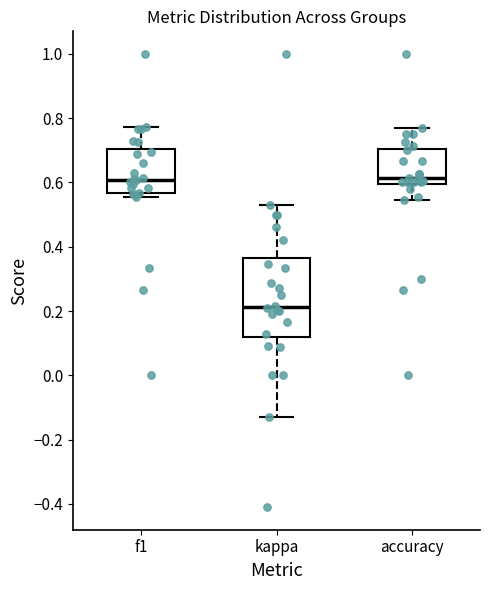

Which box is the tallest, from its lower edge to its upper edge?

kappa